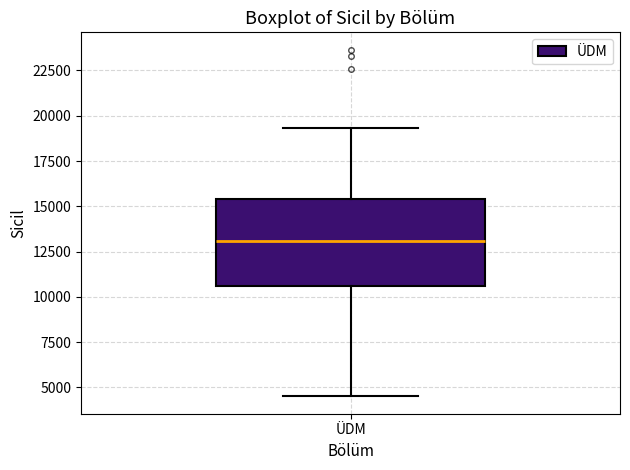

Transcribe this box plot: give where the median line is, the range the box spans, and where the two whiskers end, as read against the y-axis. The values are not printed on the chart, so give them approximately, as read against the axis.

median 13000, box 10500 to 15500, whiskers 4500 to 19500